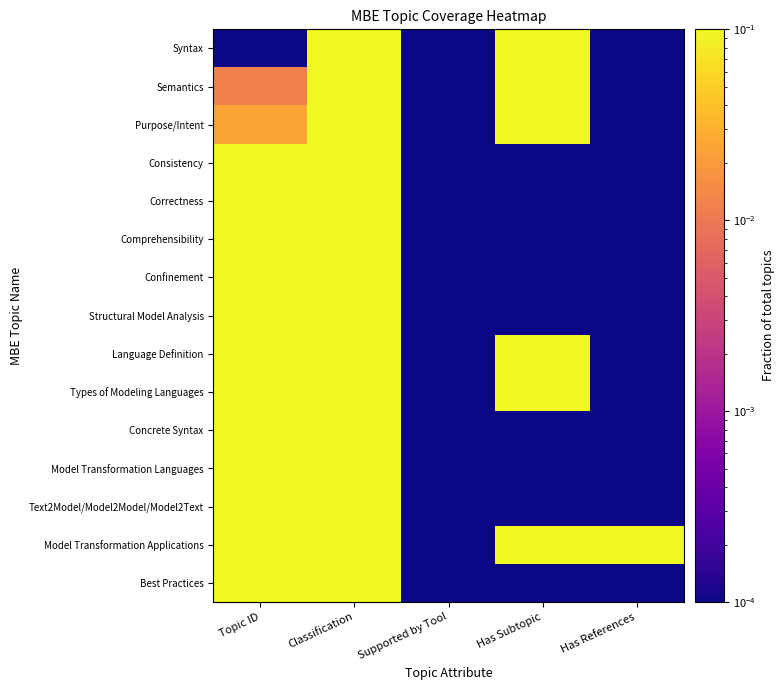

List the series in order of their peak value, highest first.

Syntax, Semantics, Purpose/Intent, Consistency, Correctness, Comprehensibility, Confinement, Structural Model Analysis, Language Definition, Types of Modeling Languages, Concrete Syntax, Model Transformation Languages, Text2Model/Model2Model/Model2Text, Model Transformation Applications, Best Practices